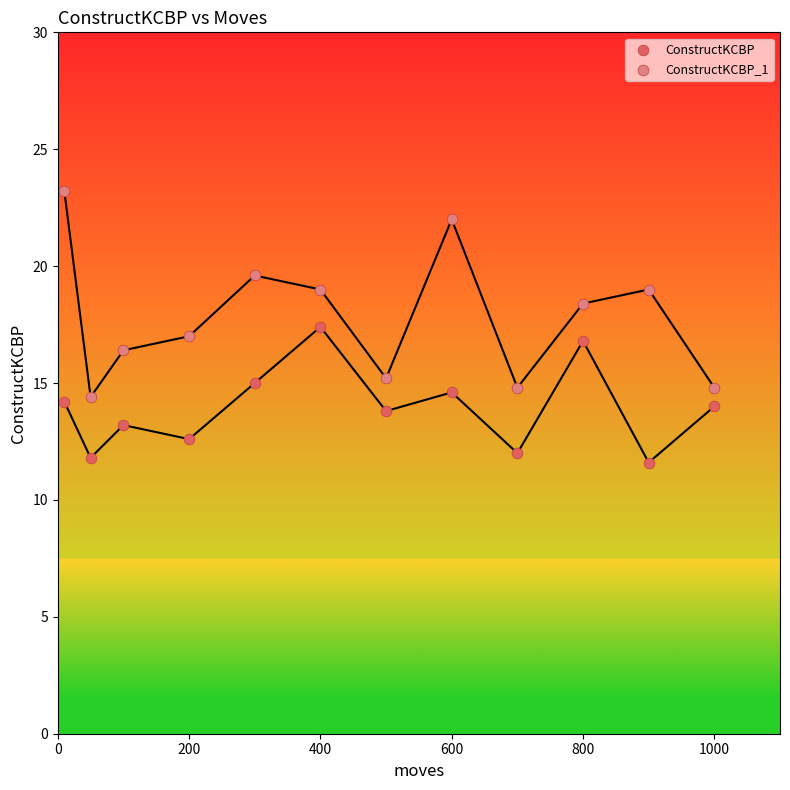

Which series has the widest spread of Y values?

ConstructKCBP_1